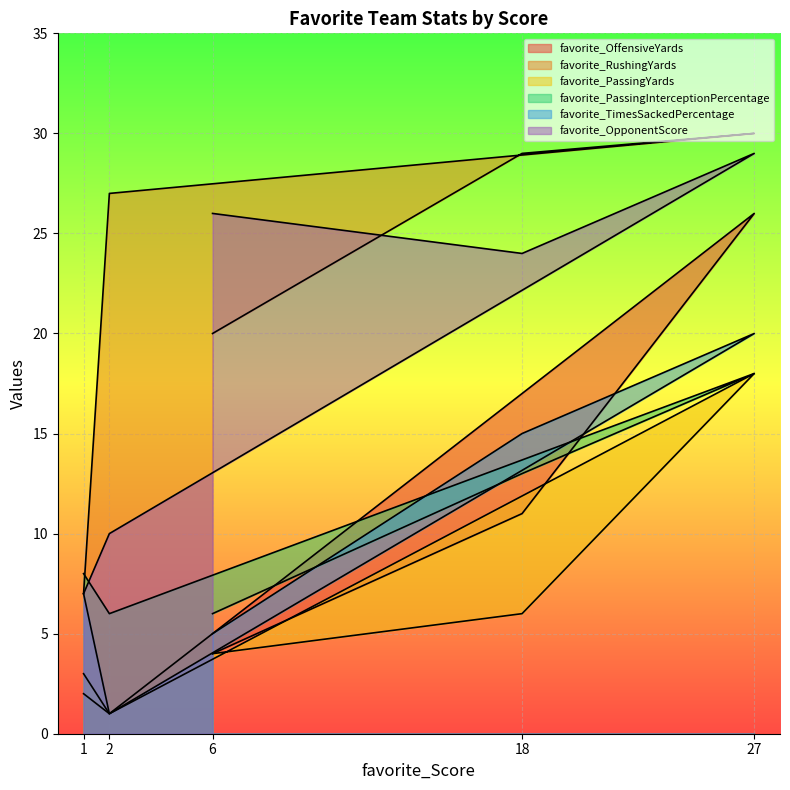

At which category does favorite_TimesSackedPercentage reach its first local peak?

27